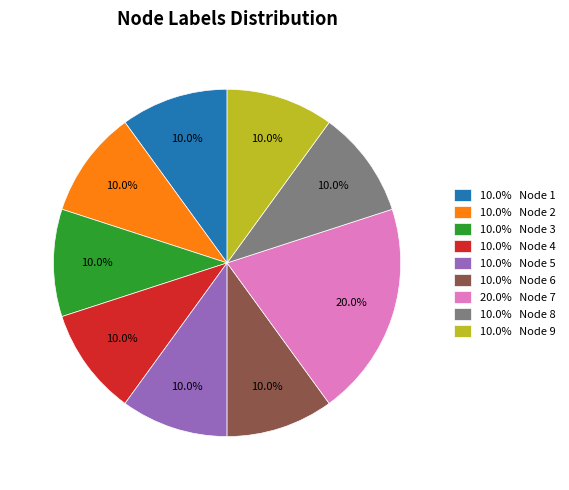

What is the largest slice in the pie chart?

20.0% Node 7